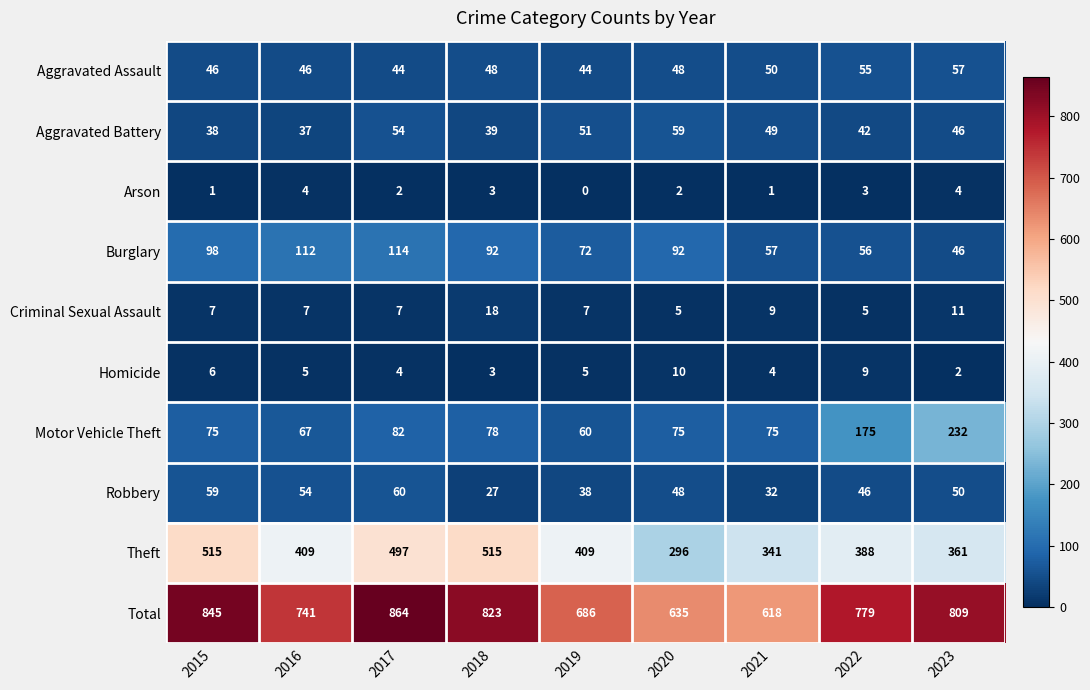

Between 2015 and 2023, which series saw the biggest shift?

Motor Vehicle Theft